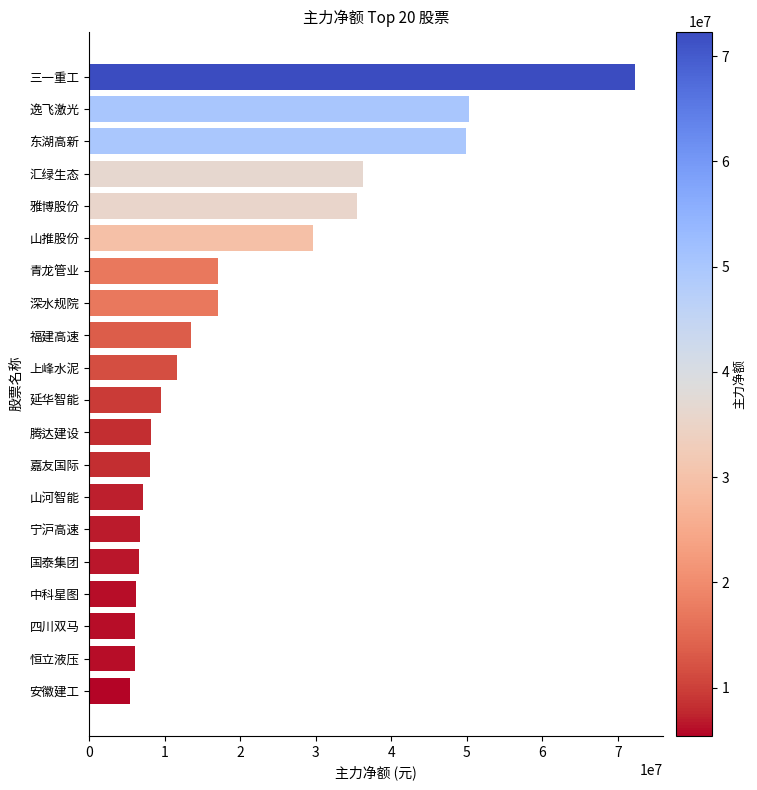

What is the label of the 16th bar from the bottom?

雅博股份